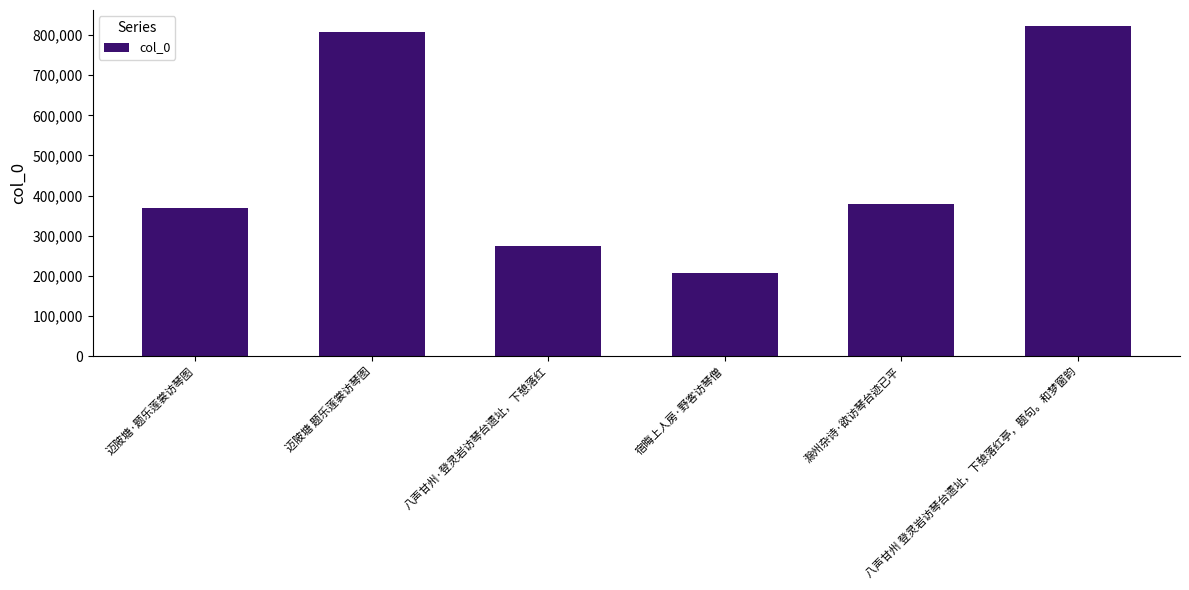

Which has a higher value, 迈陂塘·题乐莲裳访琴图 or 八声甘州·登灵岩访琴台遗址，下憩落红?

迈陂塘·题乐莲裳访琴图